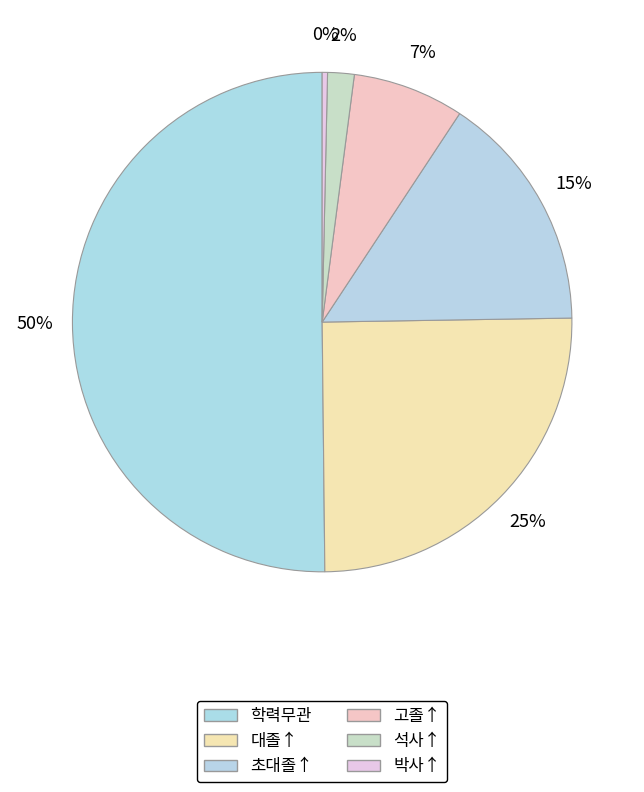

True or false: 고졸↑ accounts for 7% of the total.

True